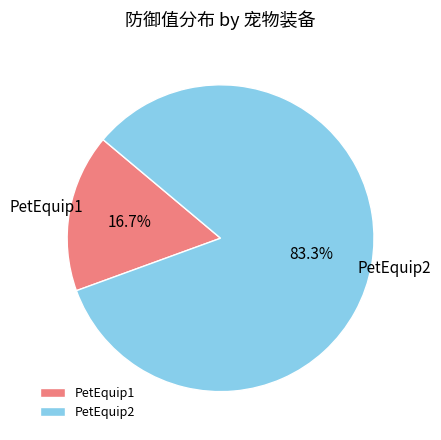

Combined, do PetEquip2 and PetEquip1 account for over 50%?

Yes